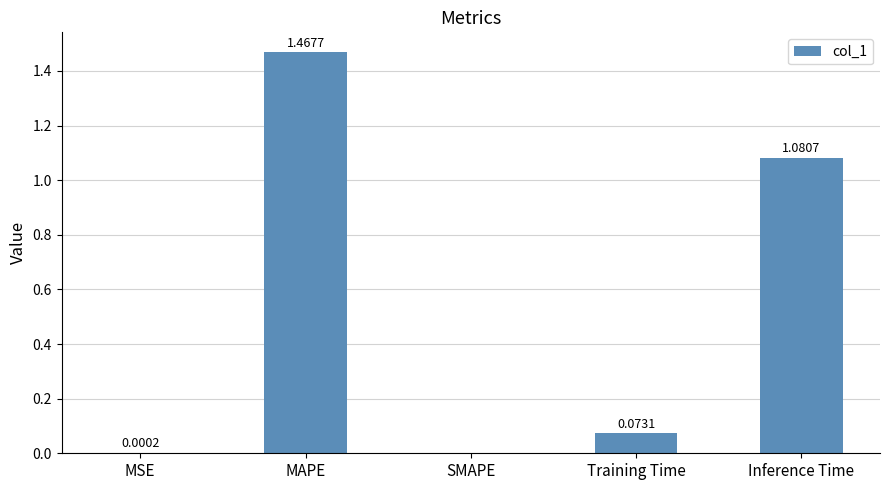

At which label is the value closest to 0?

SMAPE